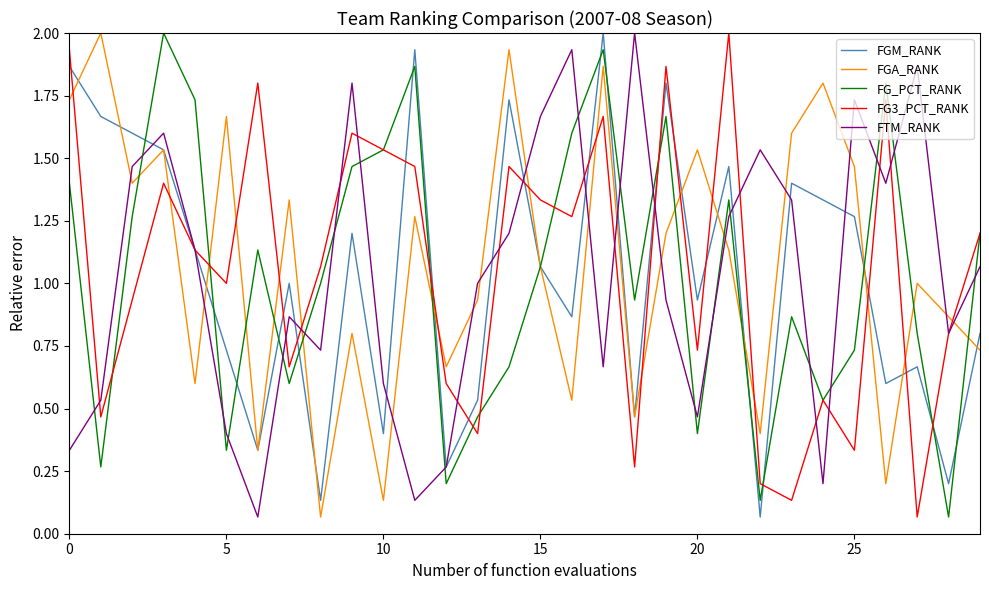

True or false: FG_PCT_RANK has more than 2 interior local peaks.

True